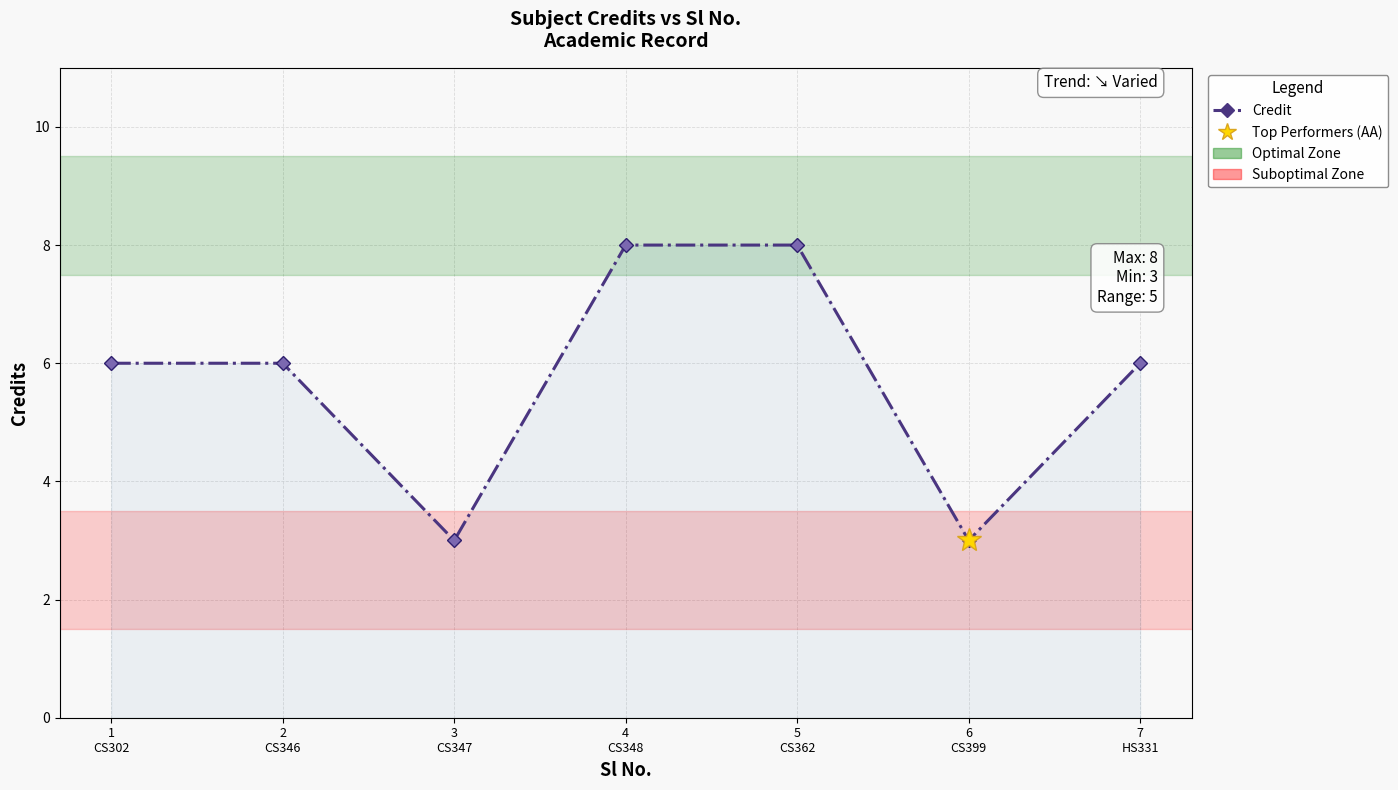

Where is the first local minimum?

3
CS347